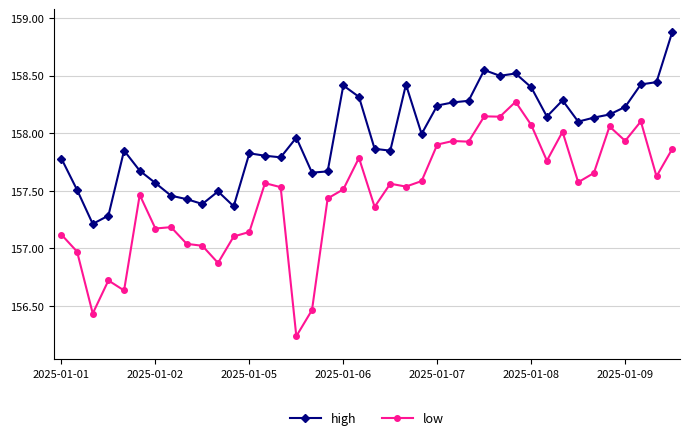

True or false: high and low cross at least once.

False